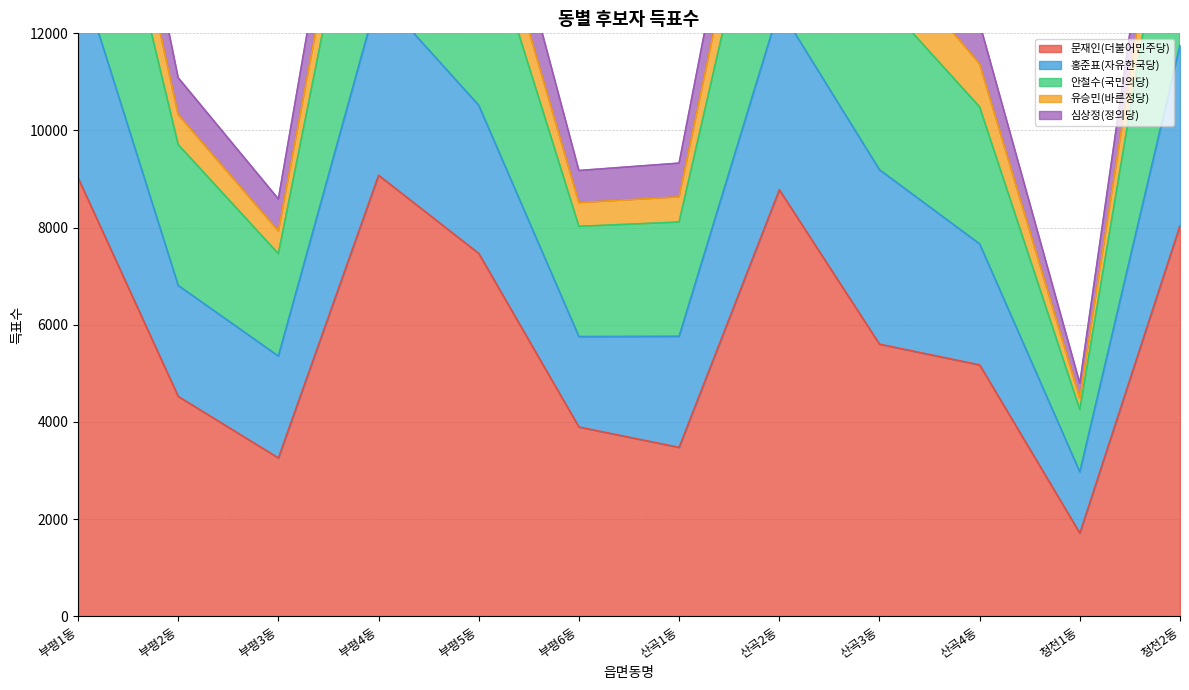

Which category has the lowest value in the 문재인(더불어민주당) series?

청천1동